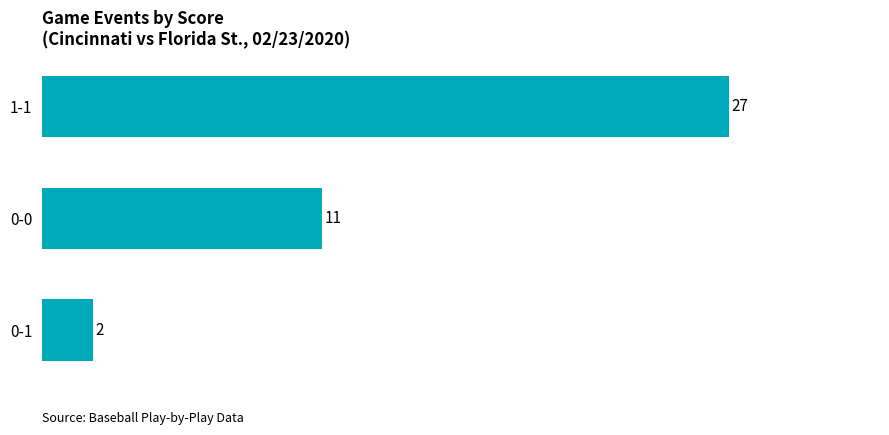

Reading top to bottom, extract all data points from this chart.

1-1=27	0-0=11	0-1=2